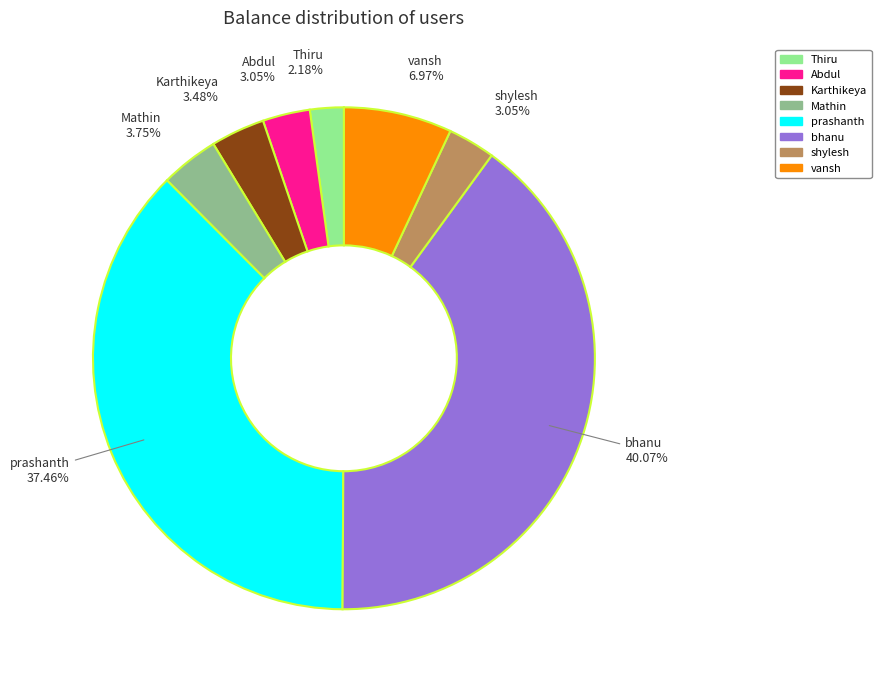

Which has a higher value, bhanu or Mathin?

bhanu